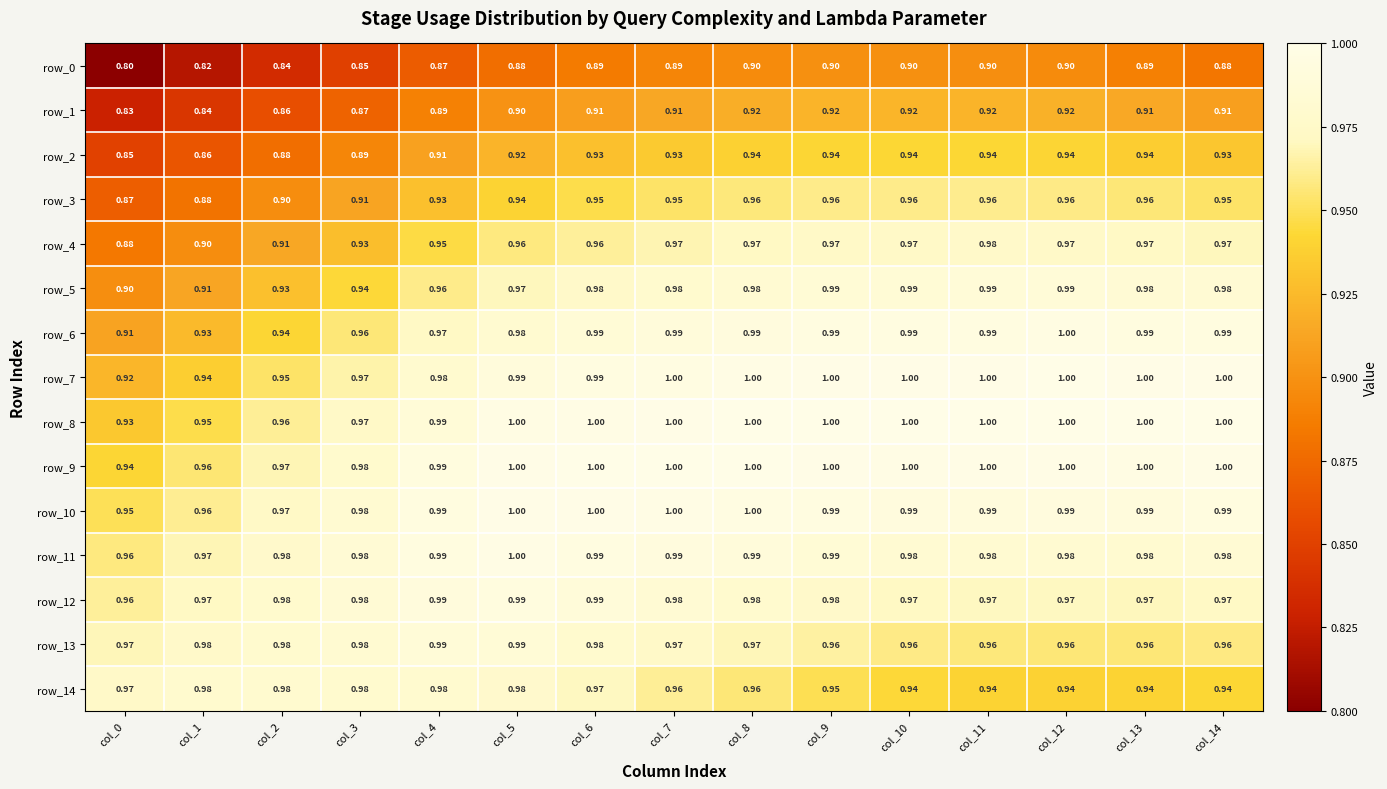

The value of row_8 at col_8 is 1.0. True or false?

True